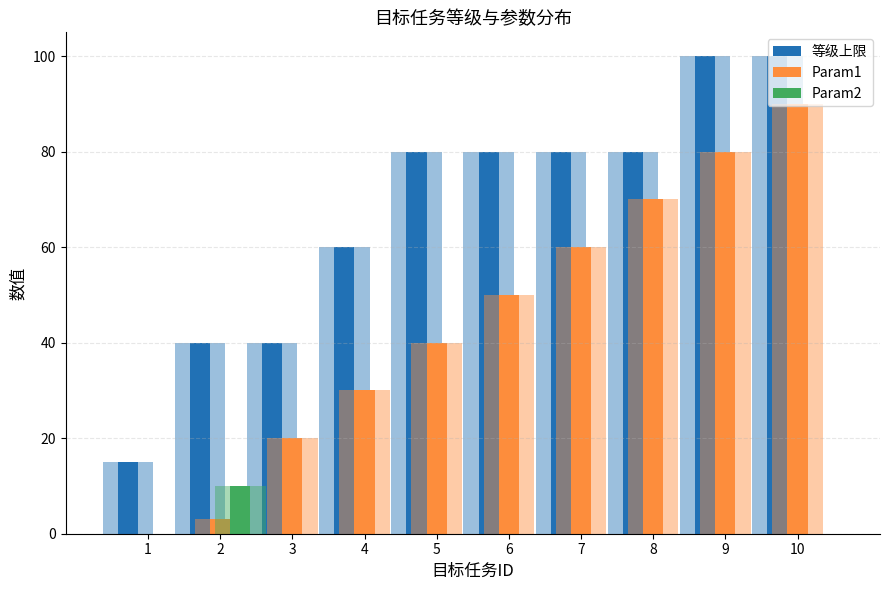

Which series has the widest spread of values?

Param1